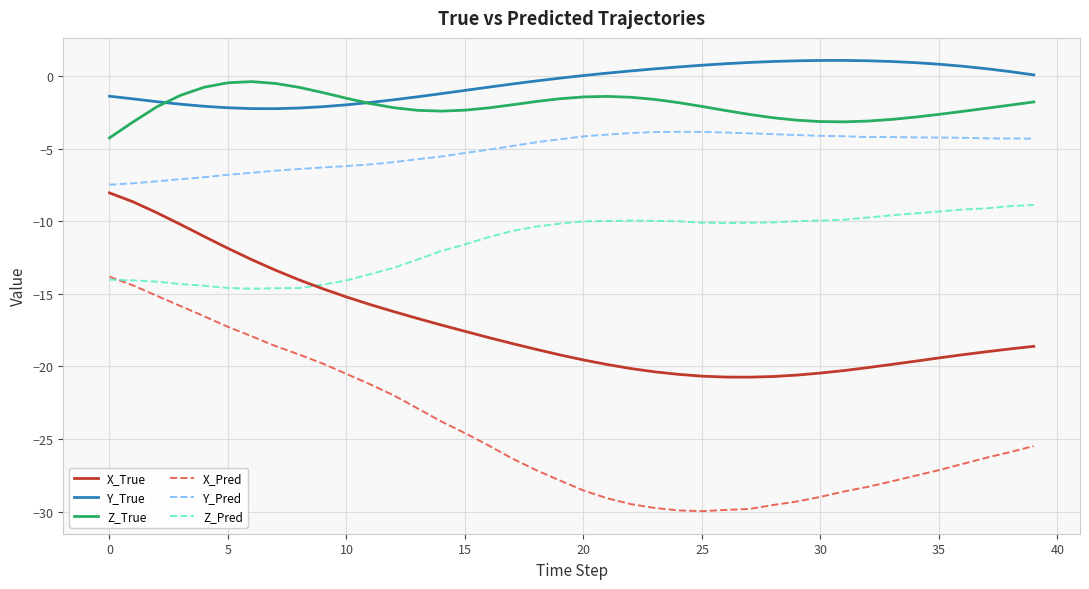

What is the difference between the maximum and minimum values in the X_True series?

12.7